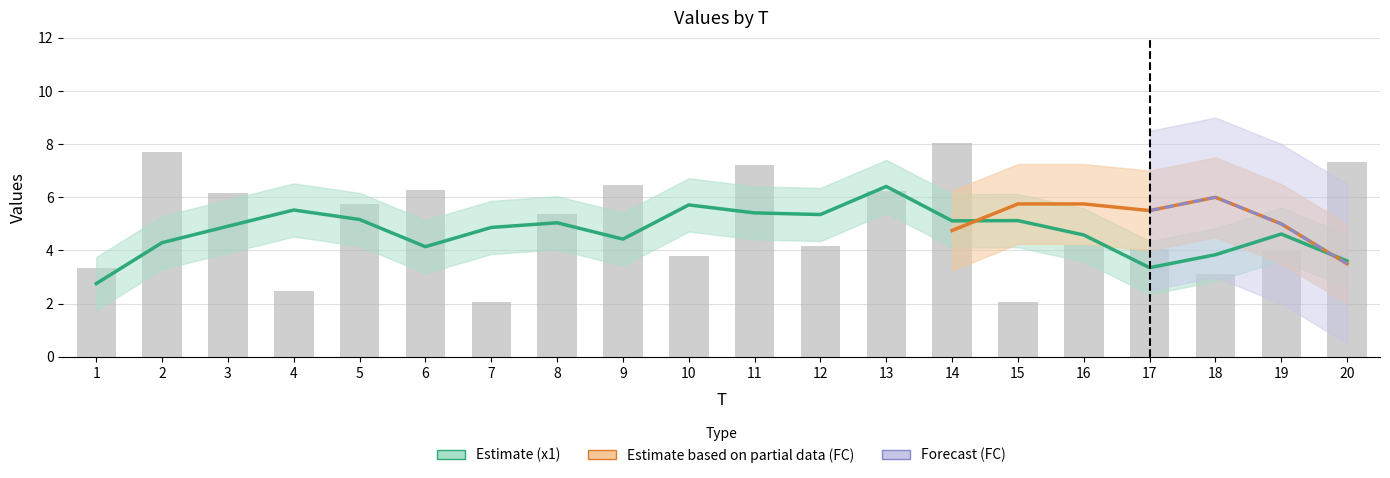

What is the difference between the maximum and second lowest values?

6.0